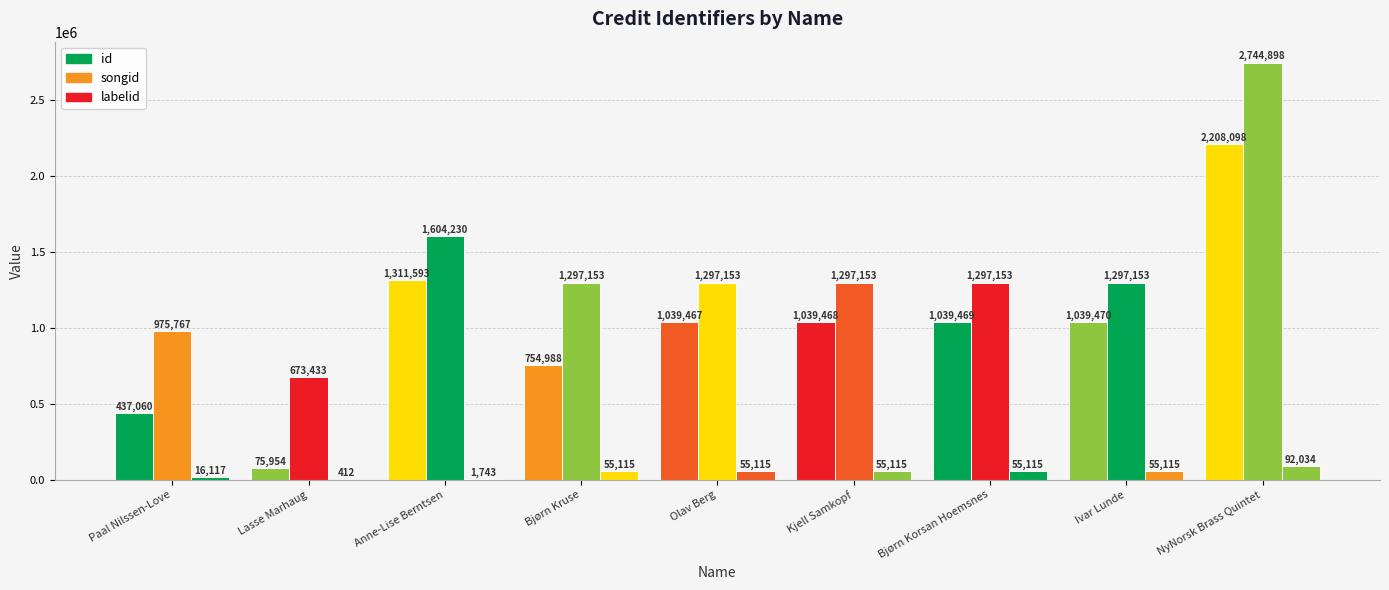

Which series has the largest total across all categories?

songid